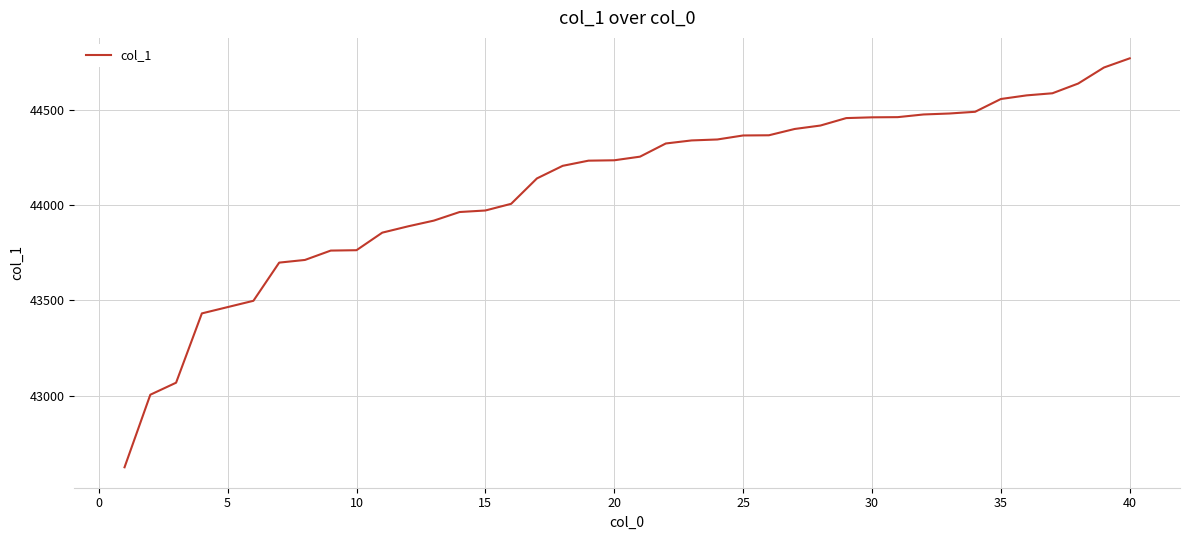

How many categories are shown in the chart?

40